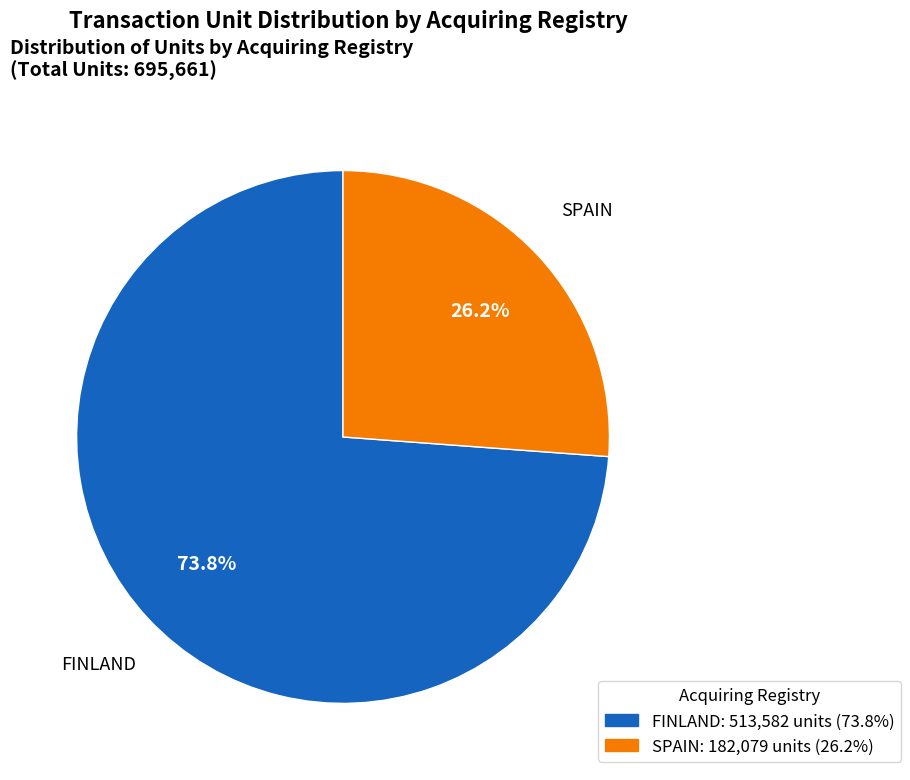

Is there a majority slice in this chart?

Yes